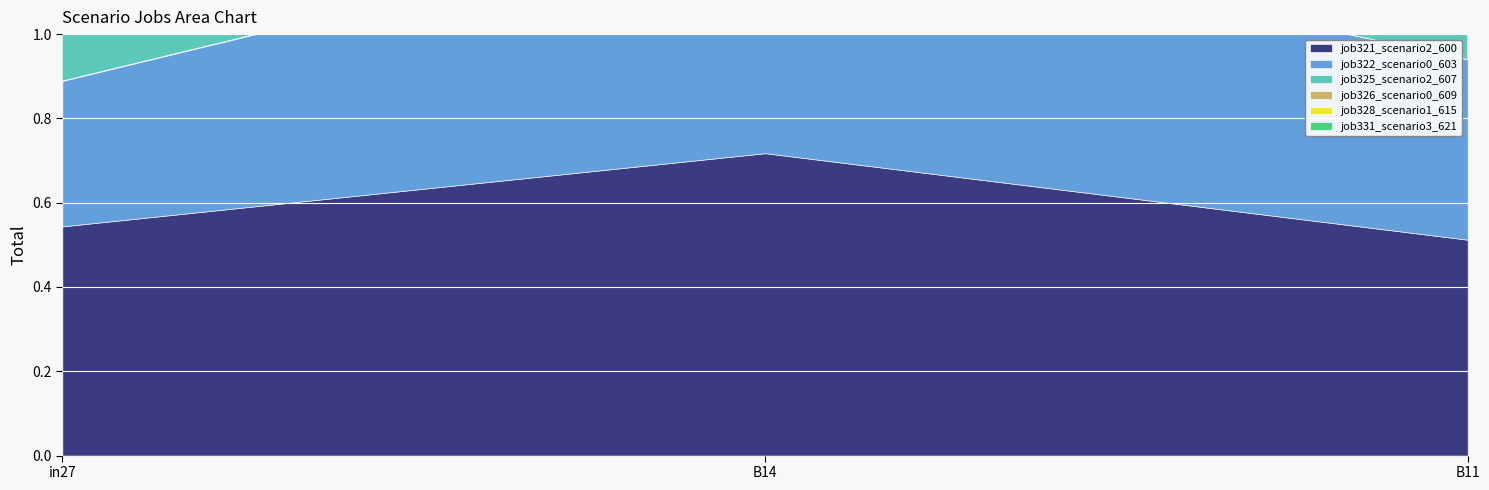

What is the sum of all job328_scenario1_615 values?

1.7